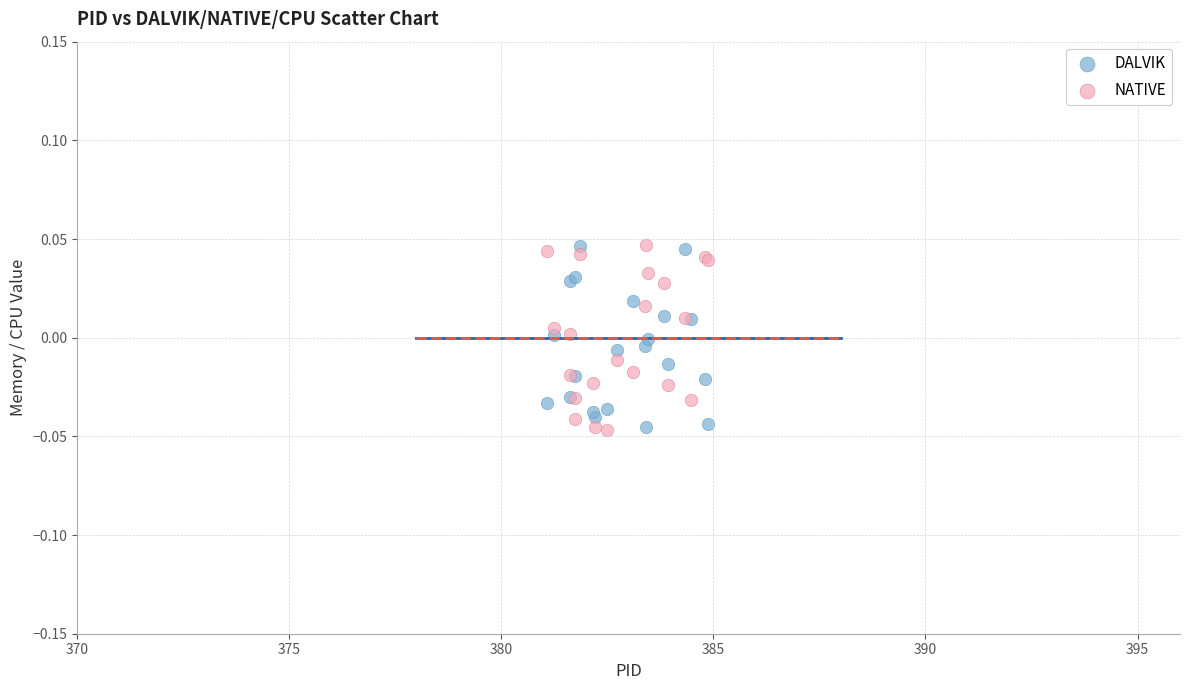

What is the X range (max minus min) for the scatter plot?

3.8